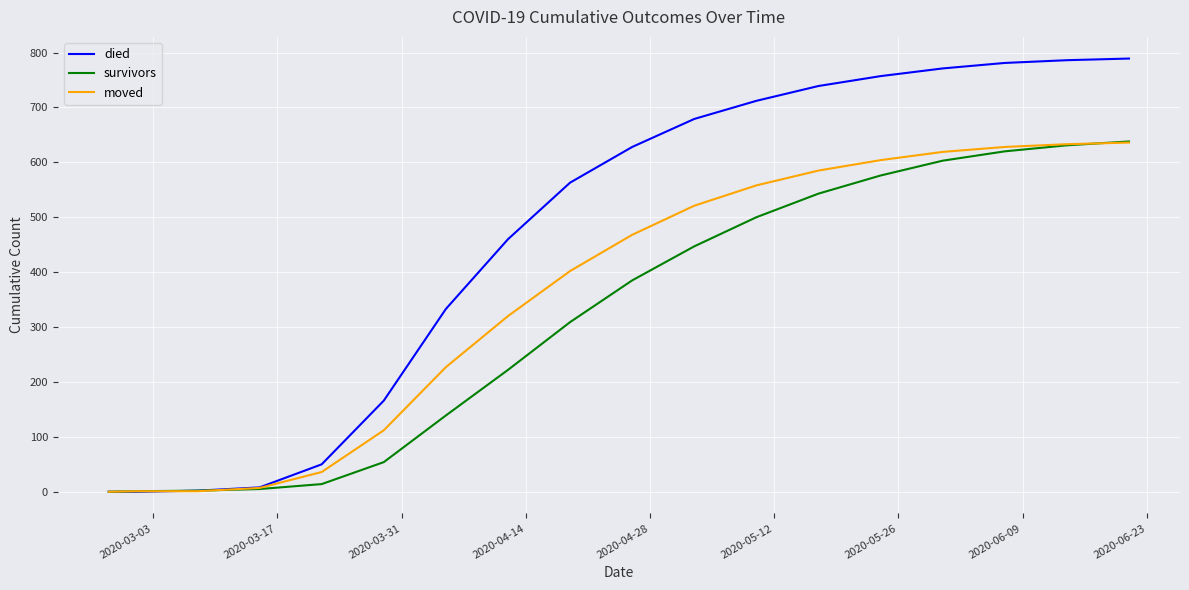

Rank the series by their average value, from highest to lowest.

died, moved, survivors